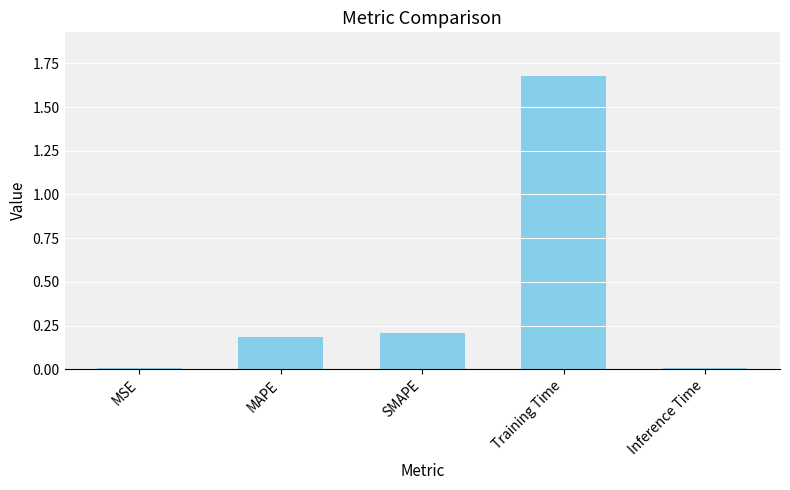

Which has a higher value, MAPE or Training Time?

Training Time